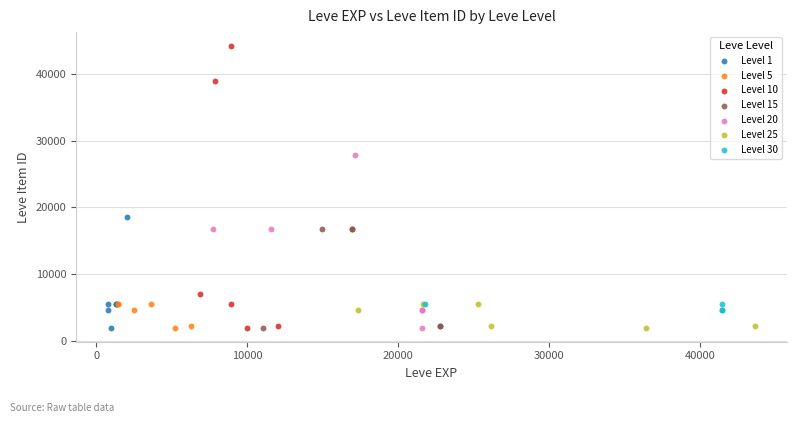

Which series has the widest spread of Y values?

Level 10